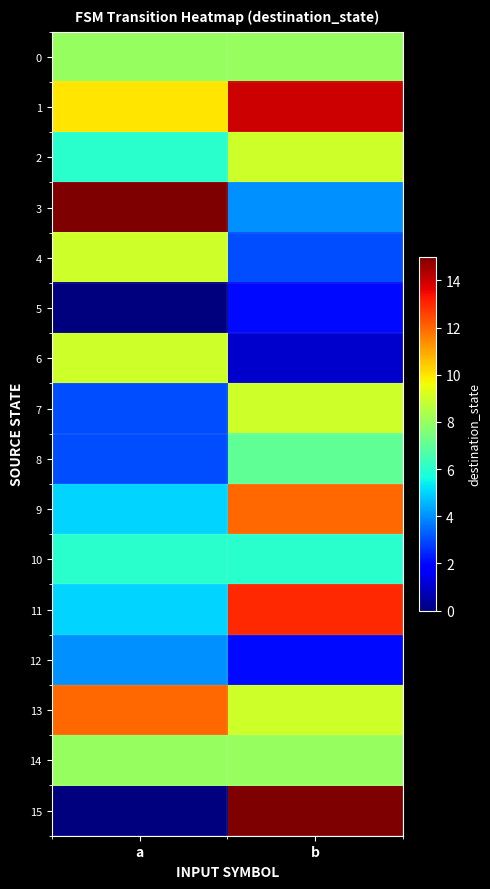

Reading left to right, transcribe all the data shown in this chart.

0: a=8	b=8
1: a=10	b=14
2: a=6	b=9
3: a=15	b=4
4: a=9	b=3
5: a=0	b=2
6: a=9	b=1
7: a=3	b=9
8: a=3	b=7
9: a=5	b=12
10: a=6	b=6
11: a=5	b=13
12: a=4	b=2
13: a=12	b=9
14: a=8	b=8
15: a=0	b=15